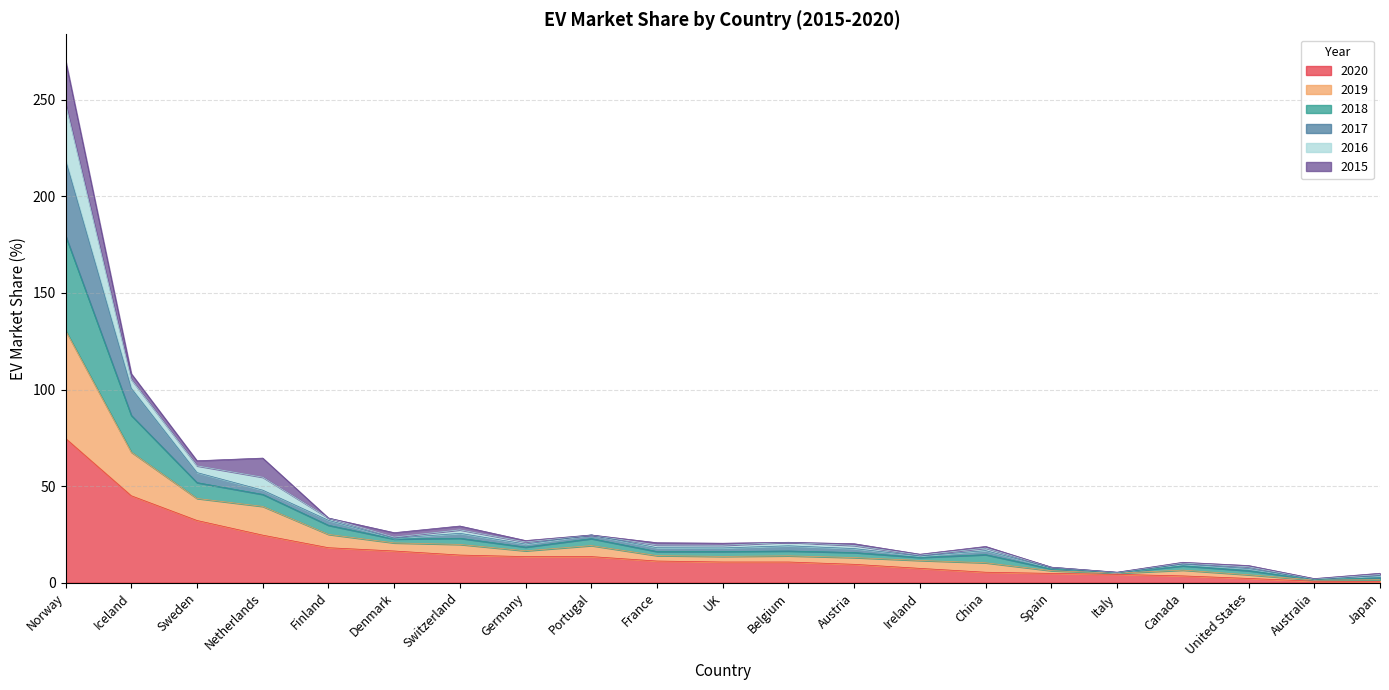

At which category is the sum across all series the highest?

Norway